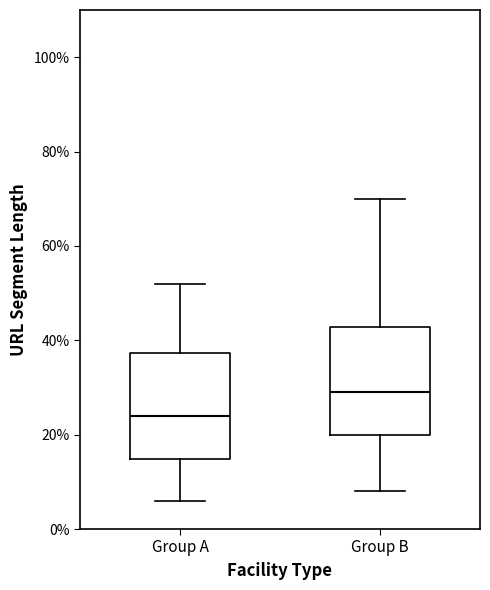

Reading left to right, transcribe this box plot: for each box, give where its median line is, the range the box spans, and where its two whiskers end, as read against the y-axis. The values are not printed on the chart, so give them approximately, as read against the axis.

Group A: median 24, box 14 to 38, whiskers 6 to 52
Group B: median 30, box 20 to 42, whiskers 8 to 70